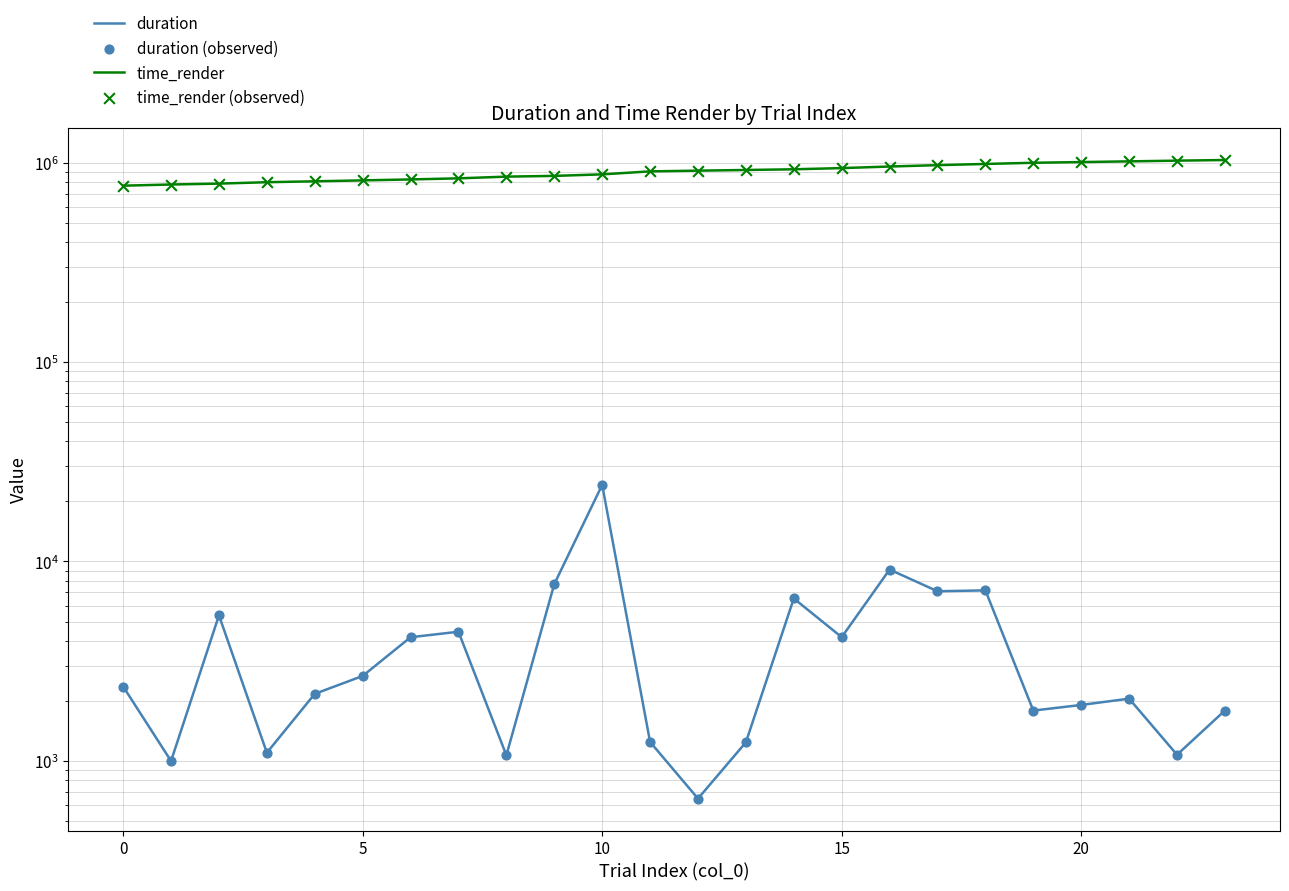

What is the total value across all series at 23?

2064679.3